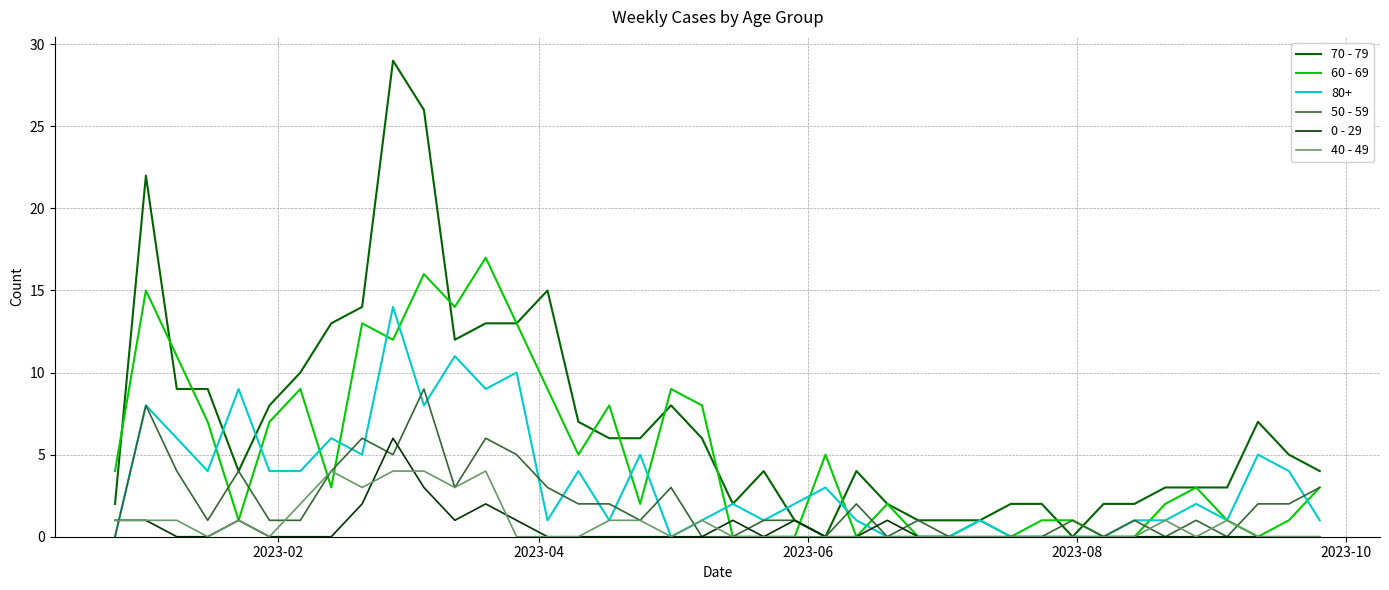

Which series has the largest total across all categories?

70 - 79